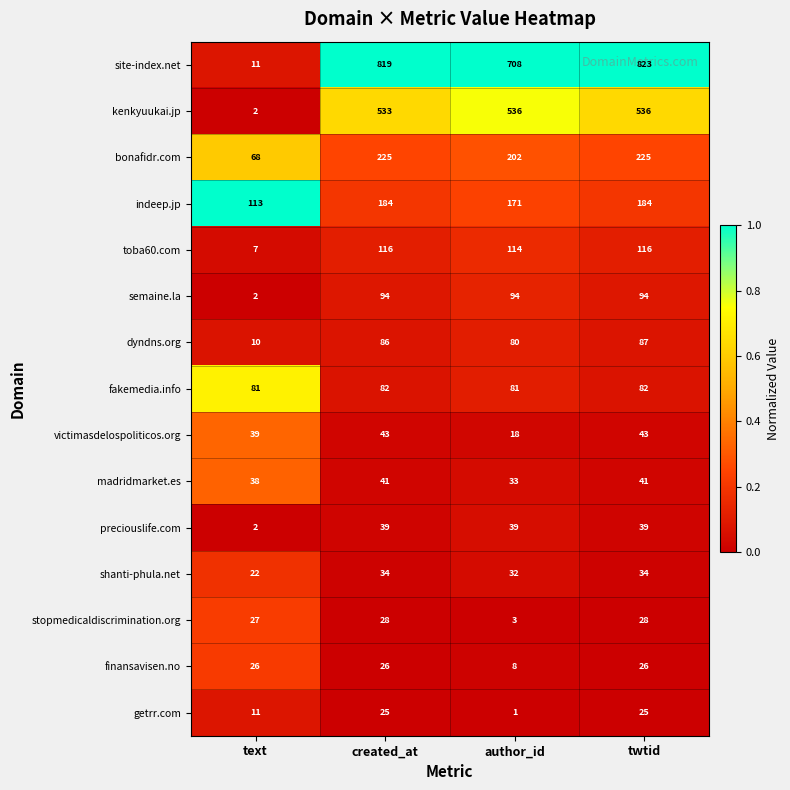

Is it true that stopmedicaldiscrimination.org equals 3 at author_id?

True